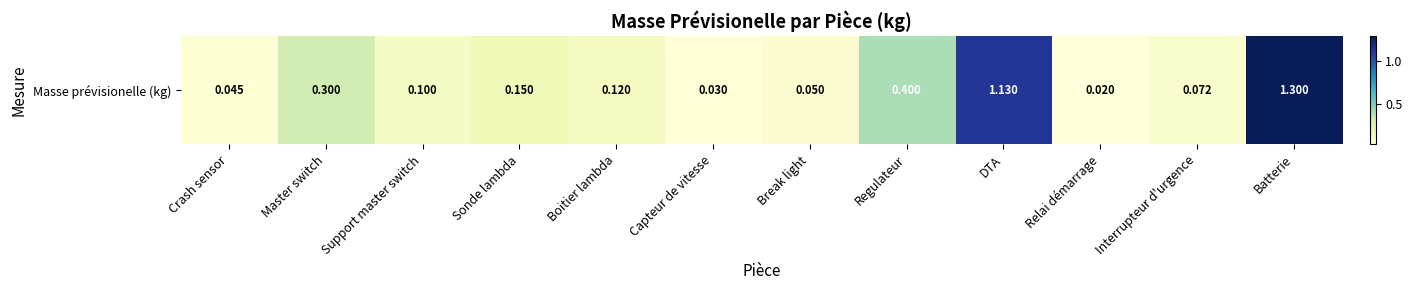

Which category has the highest value across all series?

Batterie